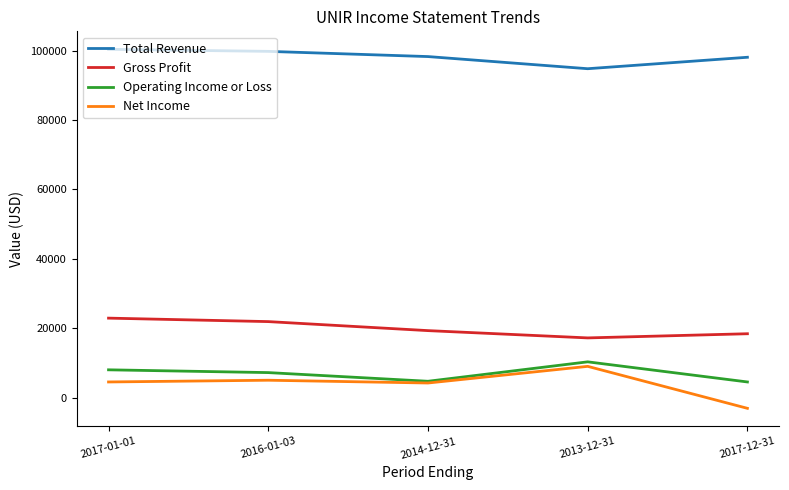

What is the difference between the highest and lowest values at 2017-12-31?

101200